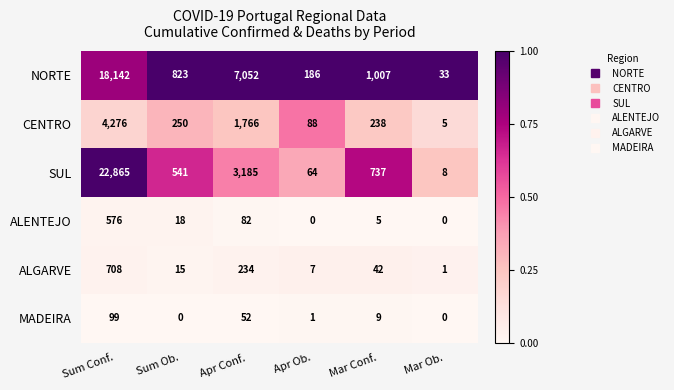

At how many categories does at least one series exceed 0?

6